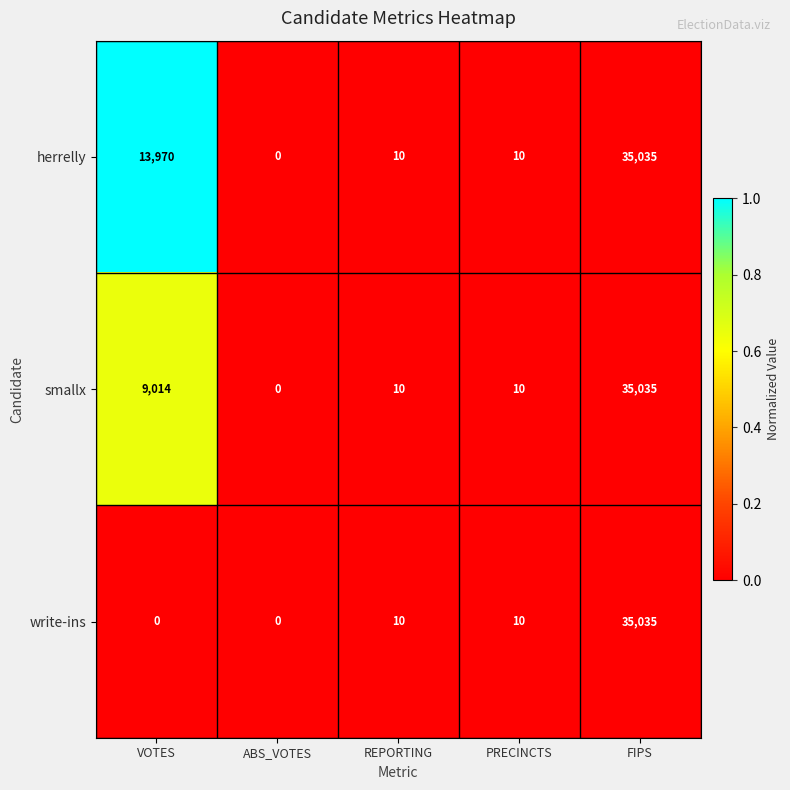

Is the value of write-ins at REPORTING greater than the value of smallx at ABS_VOTES?

Yes